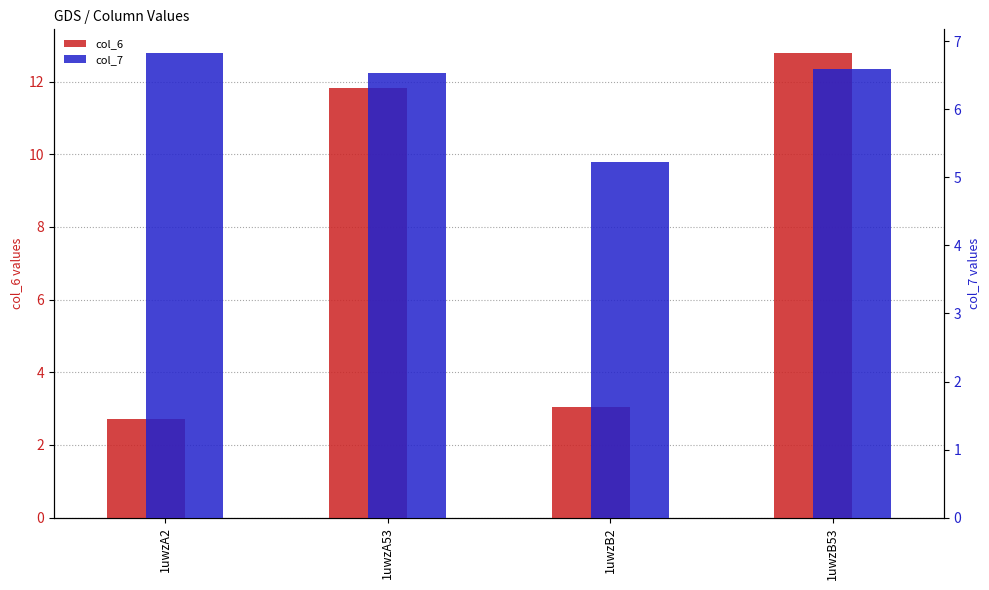

Reading left to right, what are all the values shown in this chart?

col_6: 1uwzA2=2.7	1uwzA53=11.8	1uwzB2=3.0	1uwzB53=12.8
col_7: 1uwzA2=6.8	1uwzA53=6.5	1uwzB2=5.2	1uwzB53=6.6